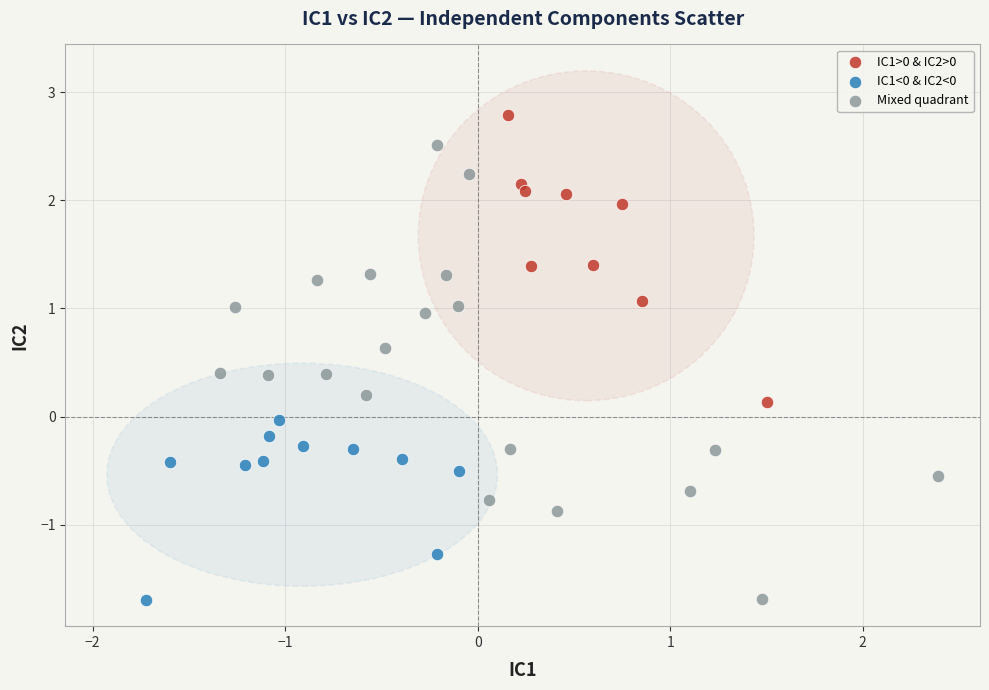

Which series has the widest spread of Y values?

Mixed quadrant